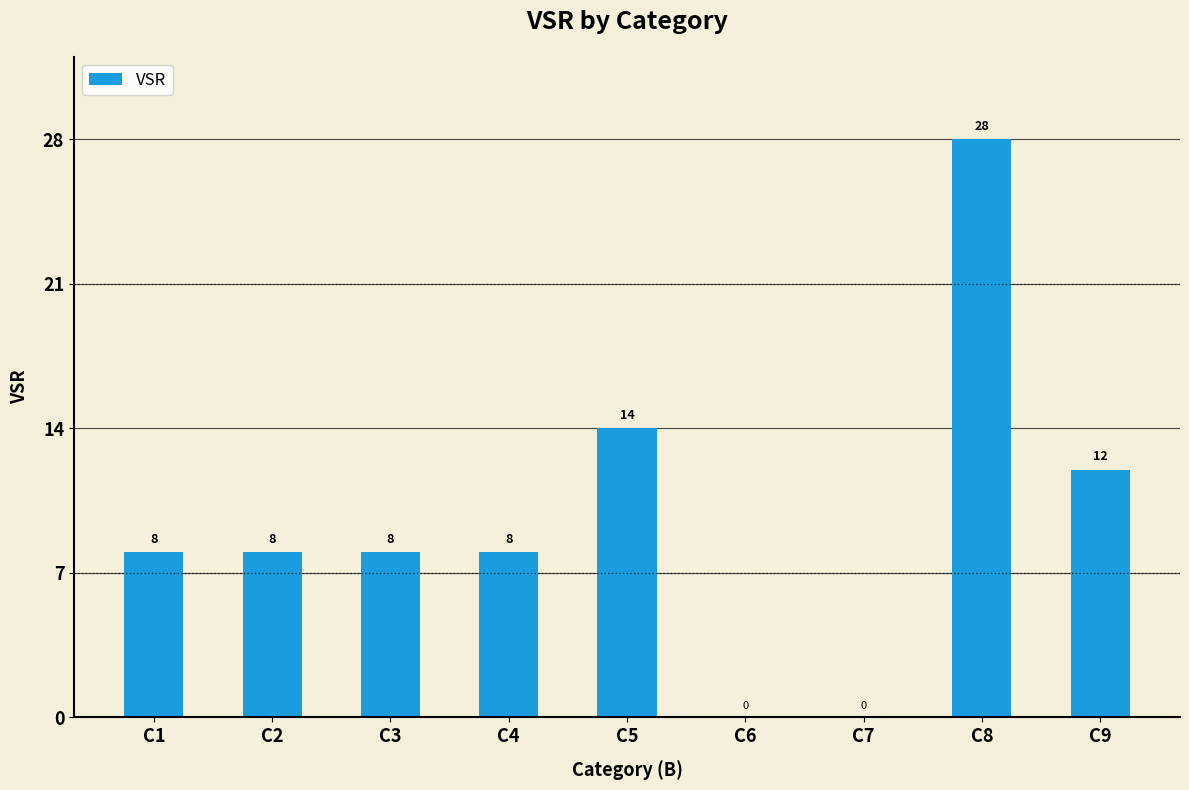

The chart shows a value of 12 at C4. True or false?

False